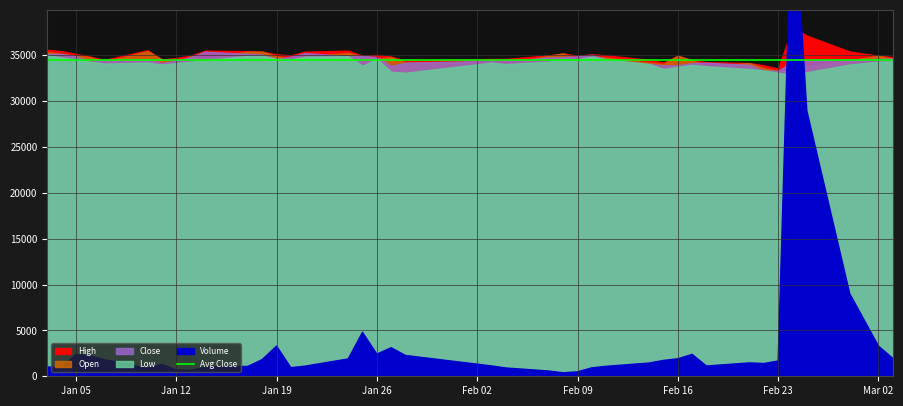

Where is the first local maximum for High?

5